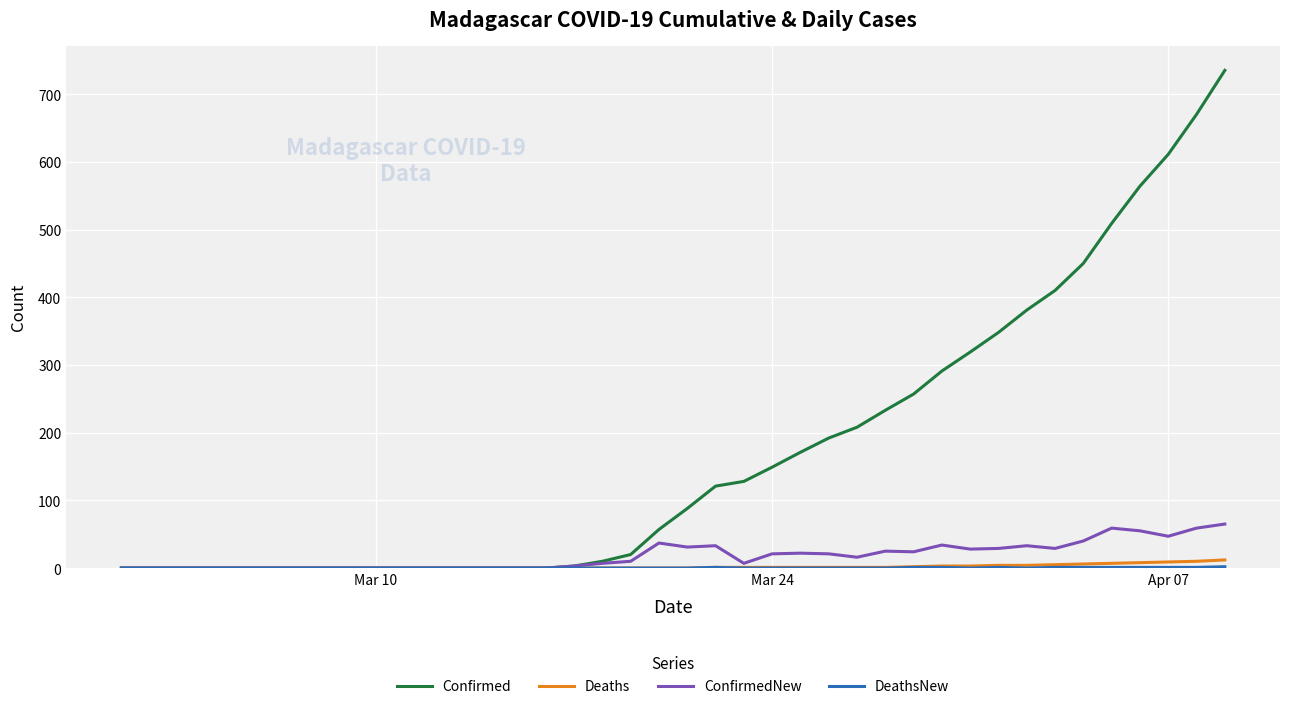

What is the maximum value shown in the chart?

735